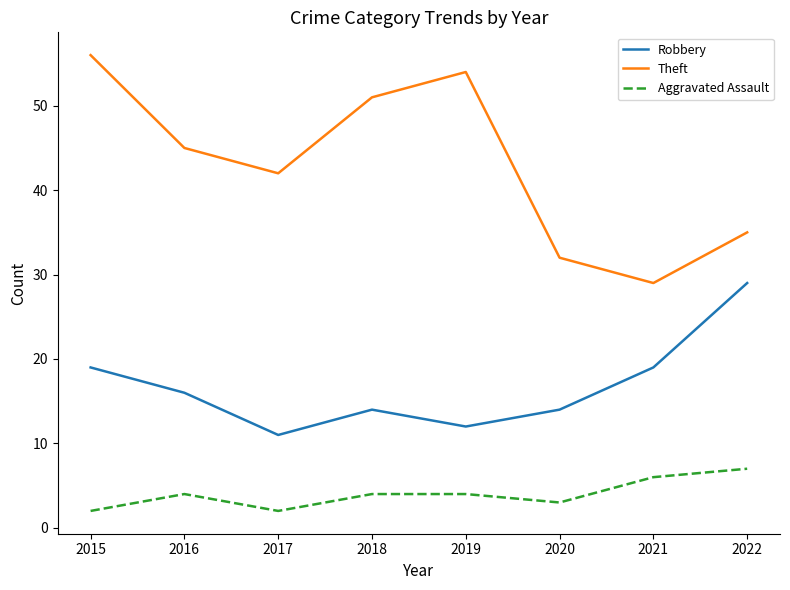

Which series has the largest total across all categories?

Theft